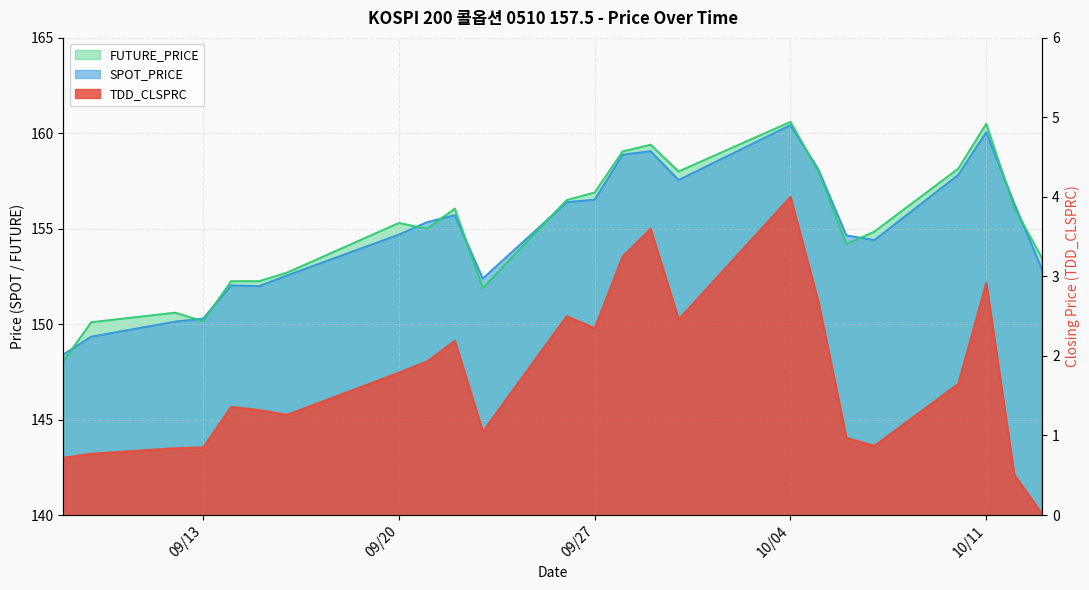

At which label is SPOT_PRICE closest to 154?

2005-10-07